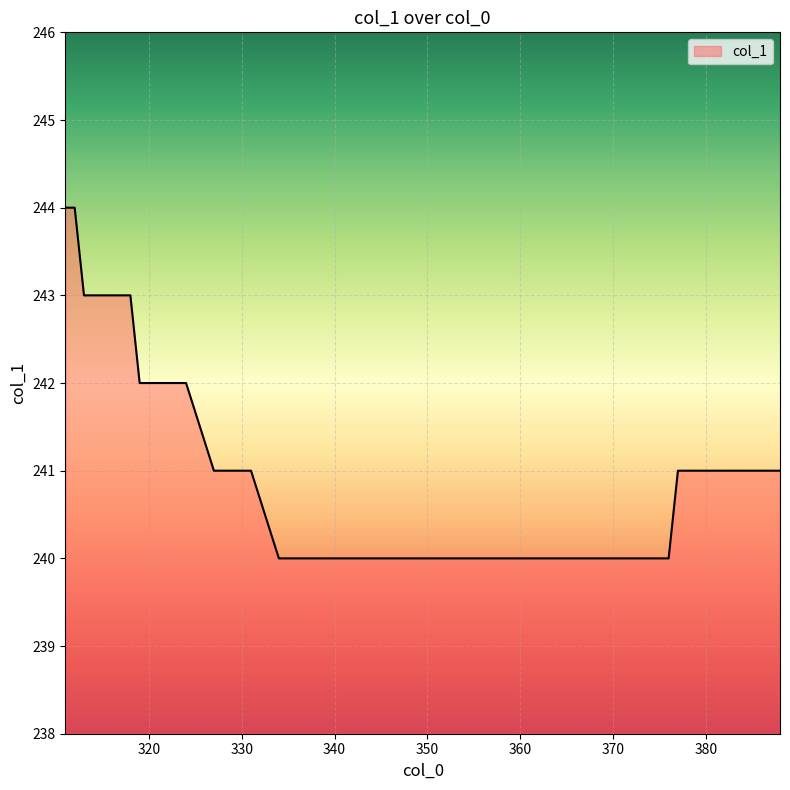

What is the difference between the maximum and minimum values?

4